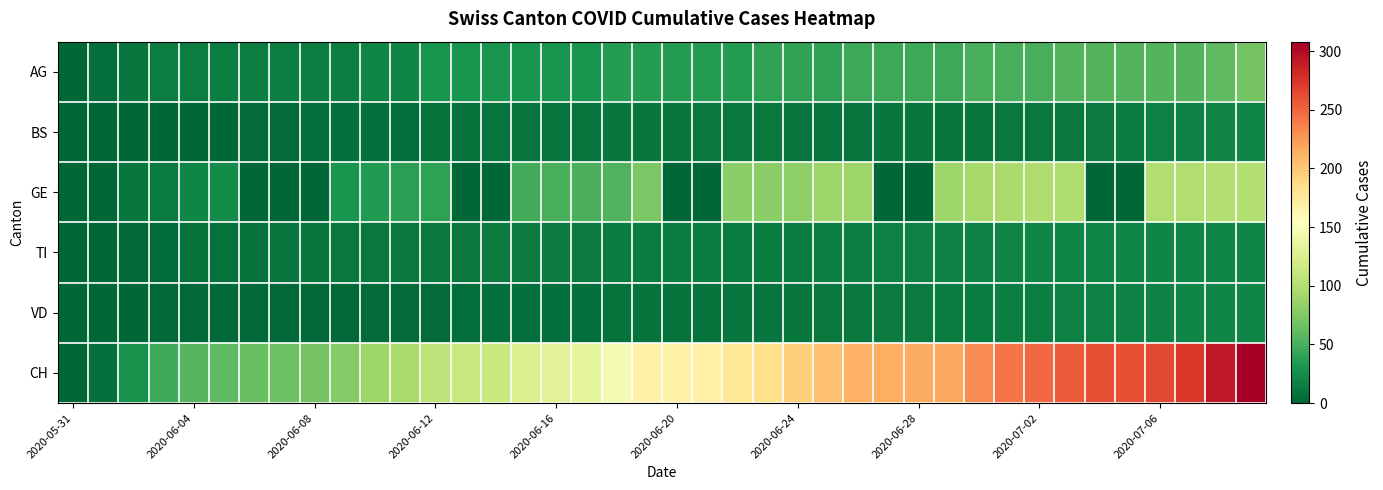

Which category has the lowest value across all series?

2020-05-31